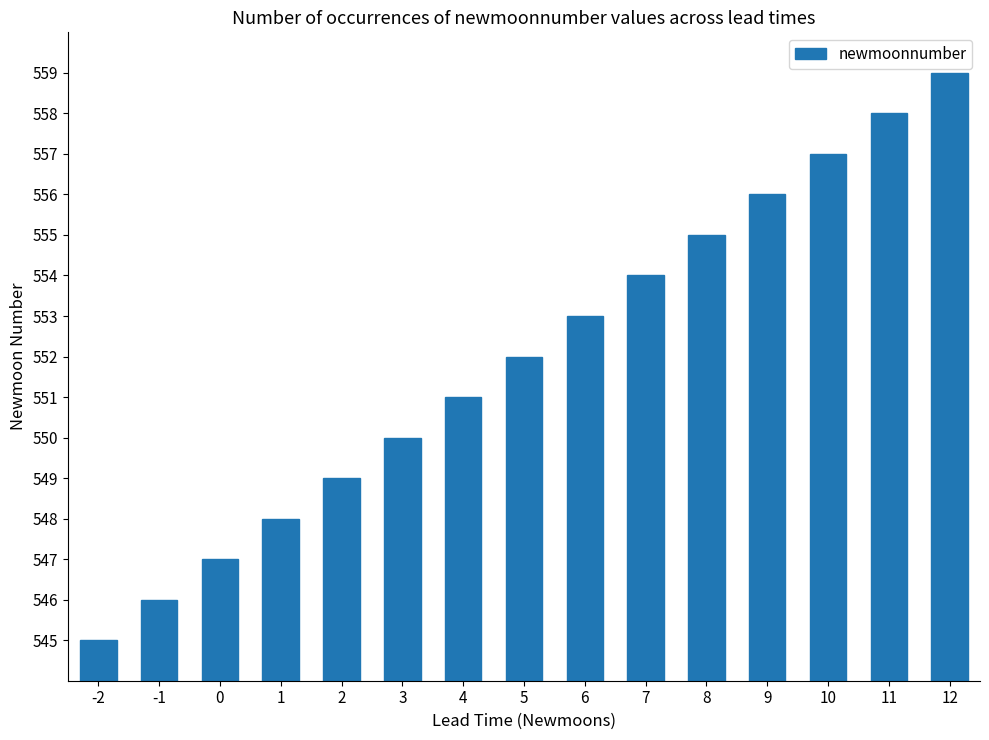

Is it true that the value at 2 is 250?

False